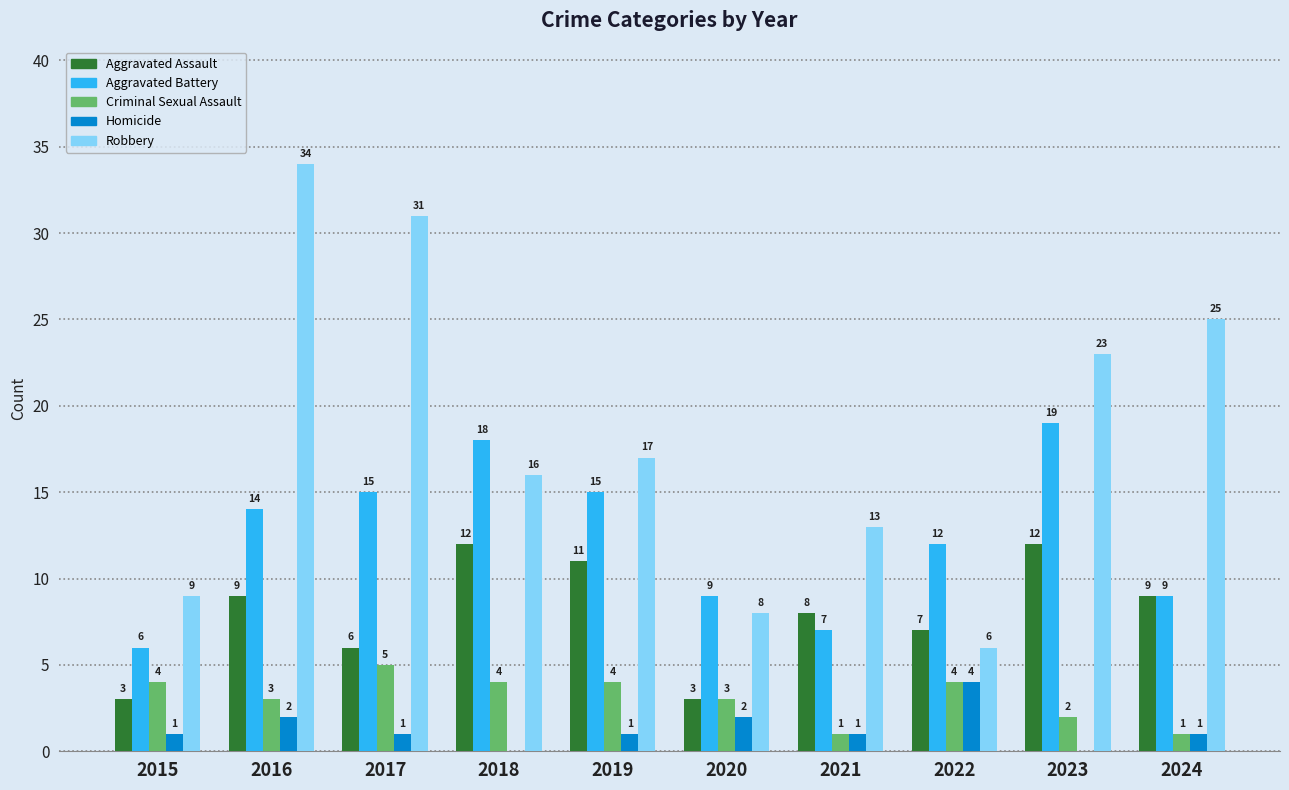

What is the total value across all series at 2017?

58